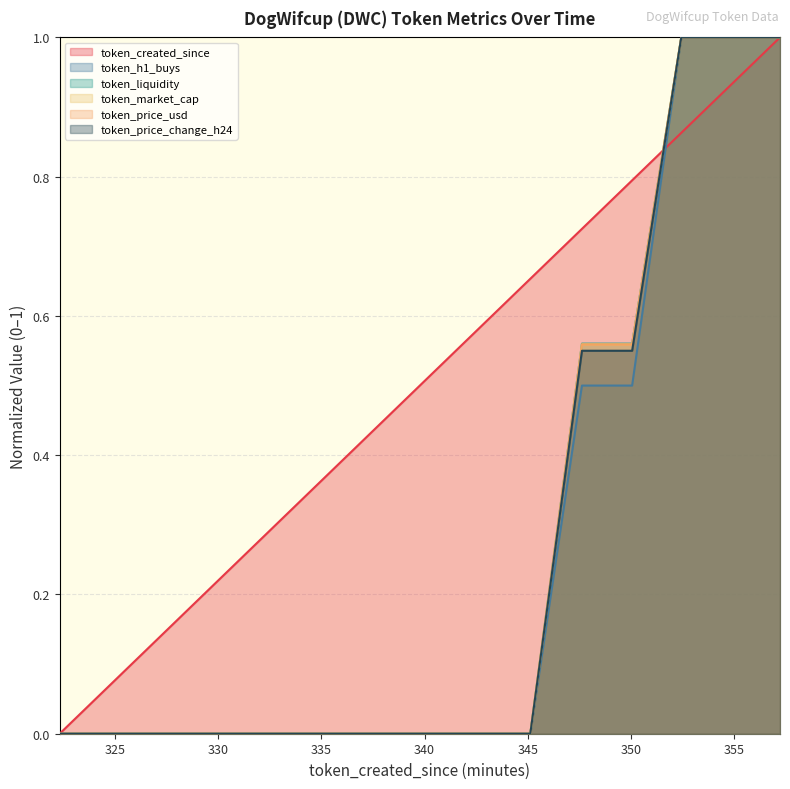

What is the difference between the token_created_since values at 357.21 and 354.81?

0.1